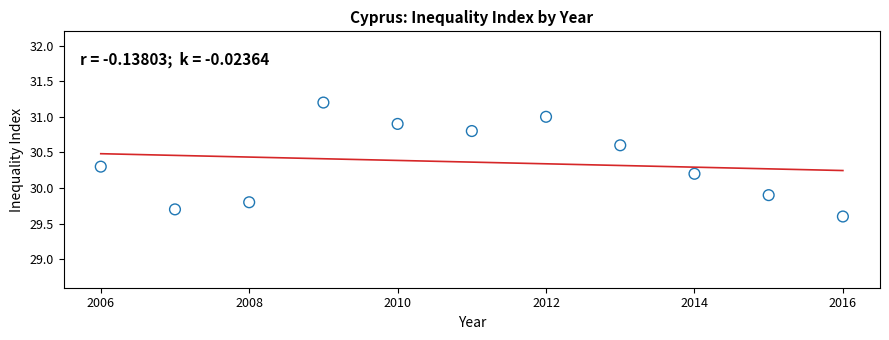

What Y value in the scatter plot is closest to 30?

29.9